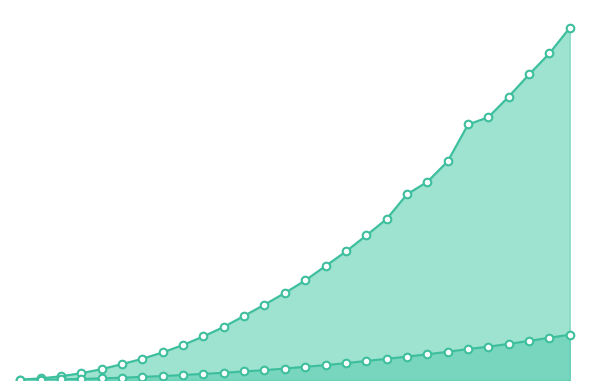

Which series reaches the minimum Y coordinate?

selectionSort_from0to5